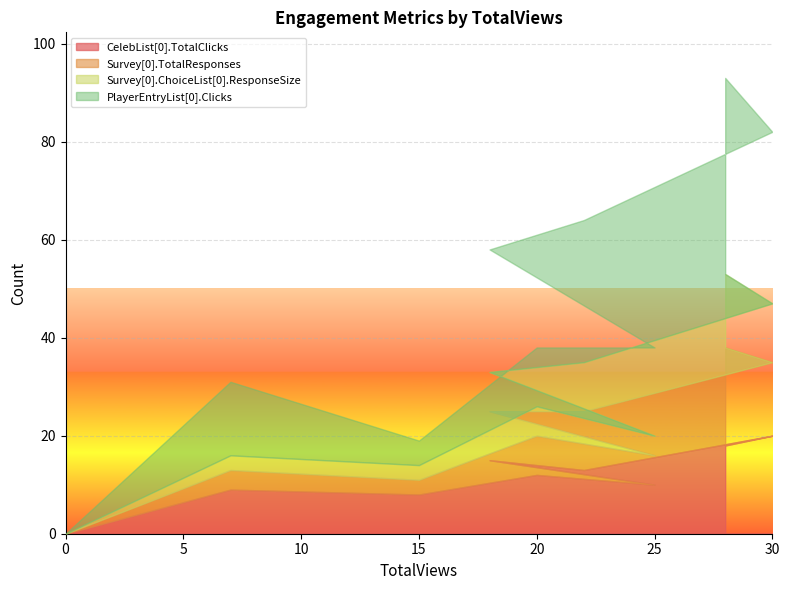

What are all the series names shown in the legend?

CelebList[0].TotalClicks, Survey[0].TotalResponses, Survey[0].ChoiceList[0].ResponseSize, PlayerEntryList[0].Clicks